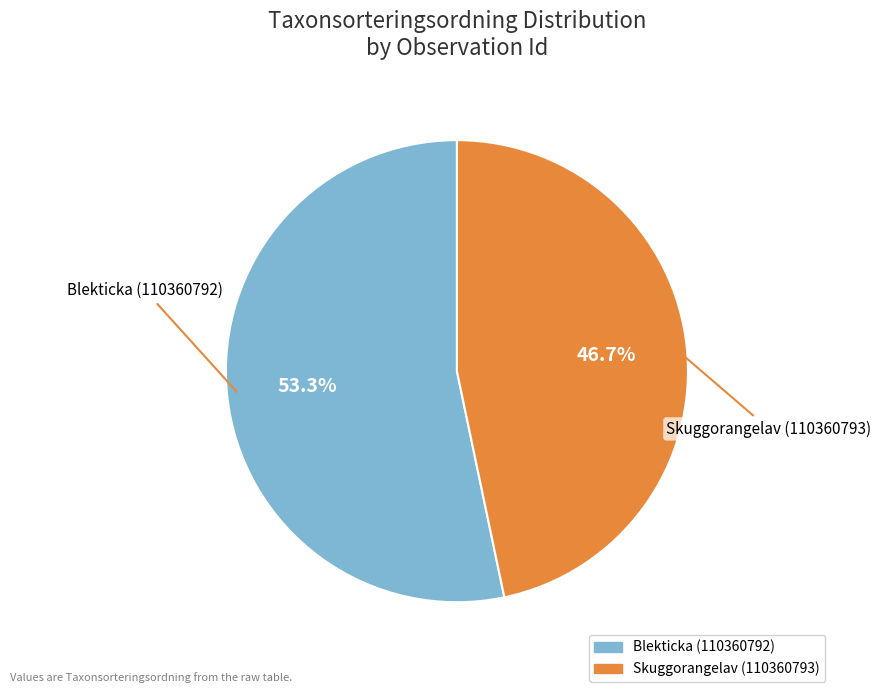

Approximately how many times larger is the value at Blekticka (110360792) compared to Skuggorangelav (110360793)?

1.1